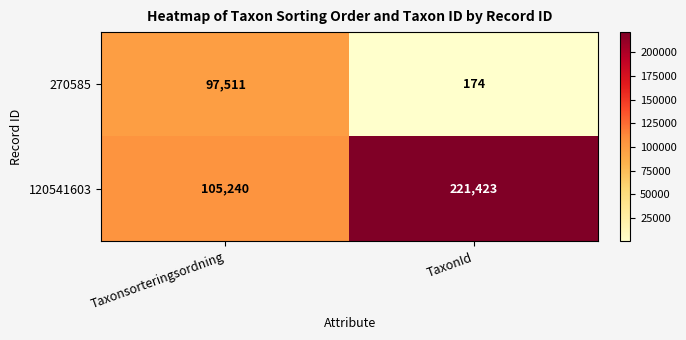

What is the total value across all series at Taxonsorteringsordning?

202751